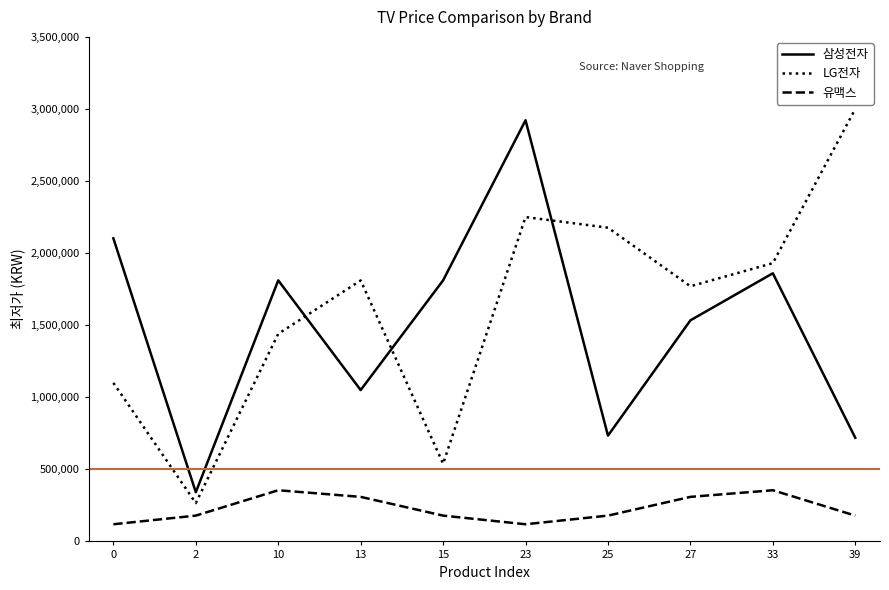

The value of 삼성전자 at 0 is 3575114. True or false?

False